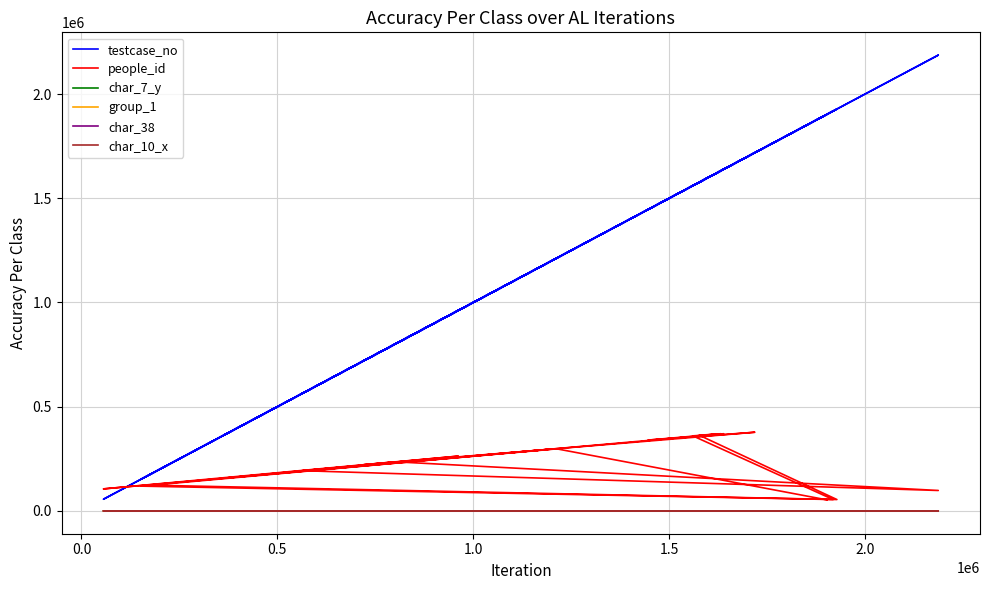

Is the value of people_id at 12 greater than the value of group_1 at 18?

Yes